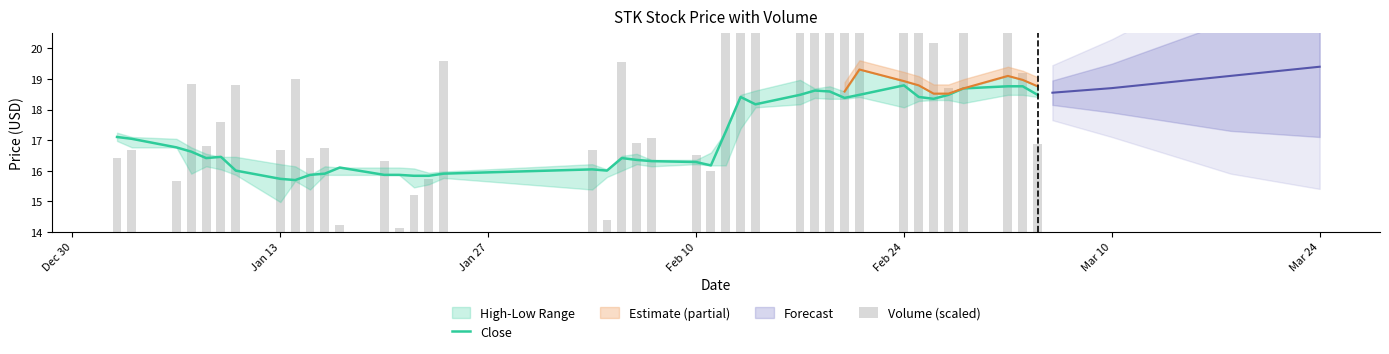

True or false: Volume (scaled) has a value of 0.1 at 18.

False